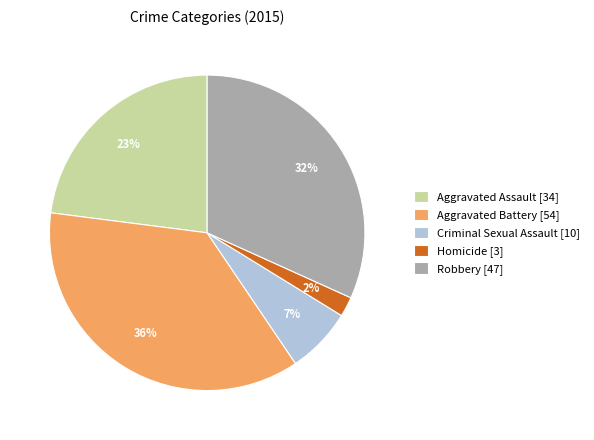

The Aggravated Battery slice represents 36% of the pie. True or false?

True